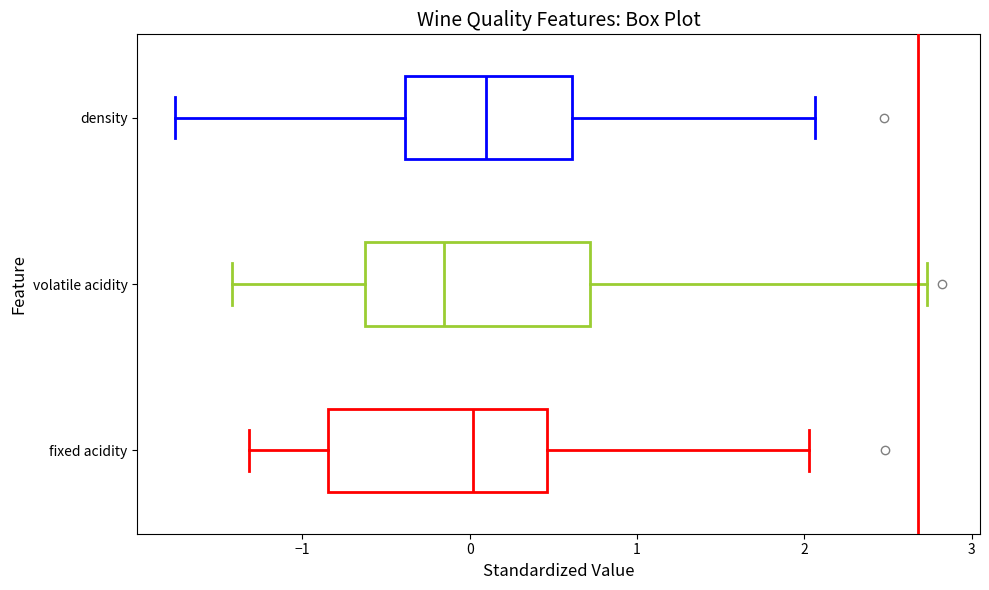

Reading bottom to top, read every box against the x-axis: the position of its median line, the range the box covers, and the ends of its whiskers. The values are not printed on the chart, so give them approximately, as read against the axis.

fixed acidity: median 0.0, box -0.8 to 0.5, whiskers -1.3 to 2.0
volatile acidity: median -0.2, box -0.6 to 0.7, whiskers -1.4 to 2.7
density: median 0.1, box -0.4 to 0.6, whiskers -1.8 to 2.1